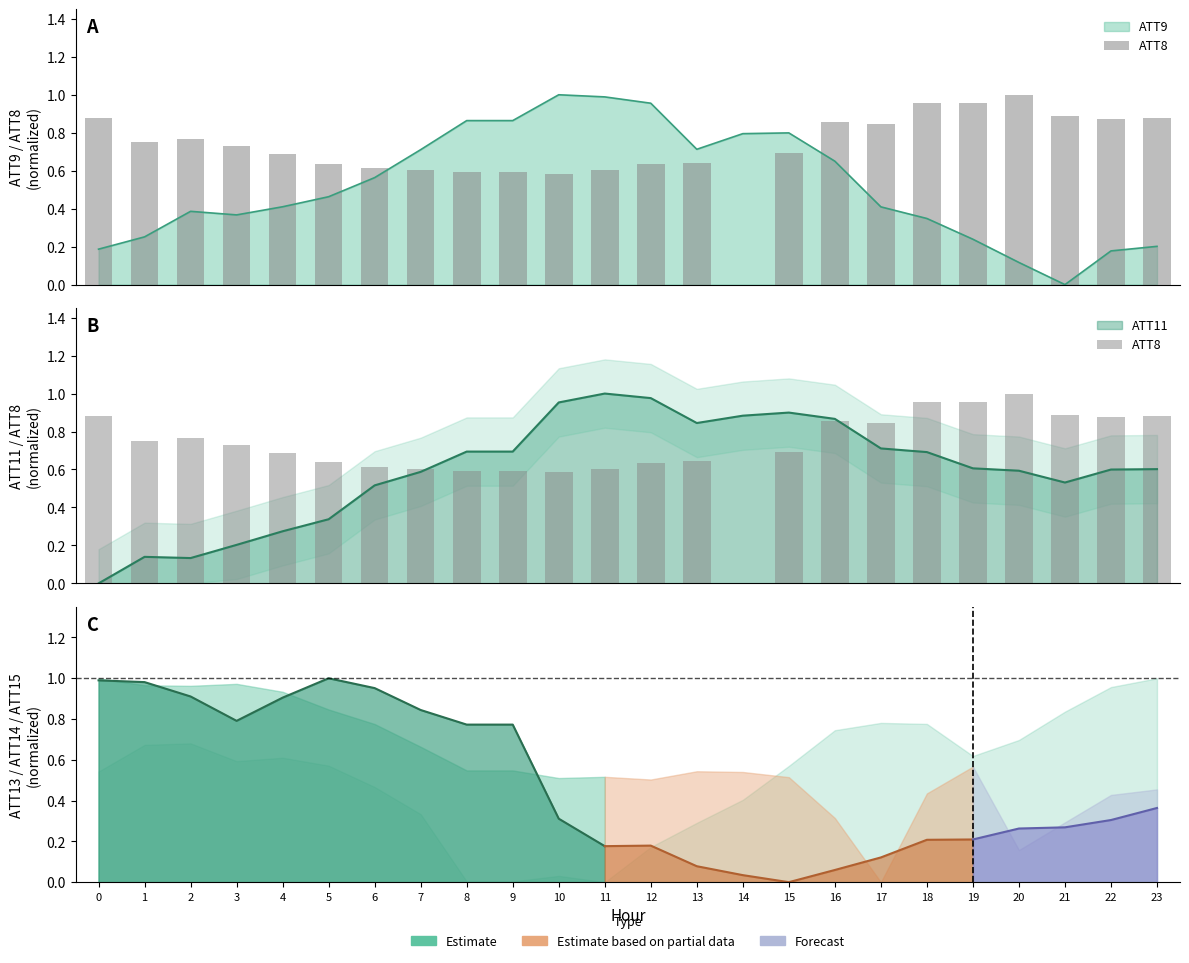

The chart shows a value of 0.2 at 13. True or false?

False